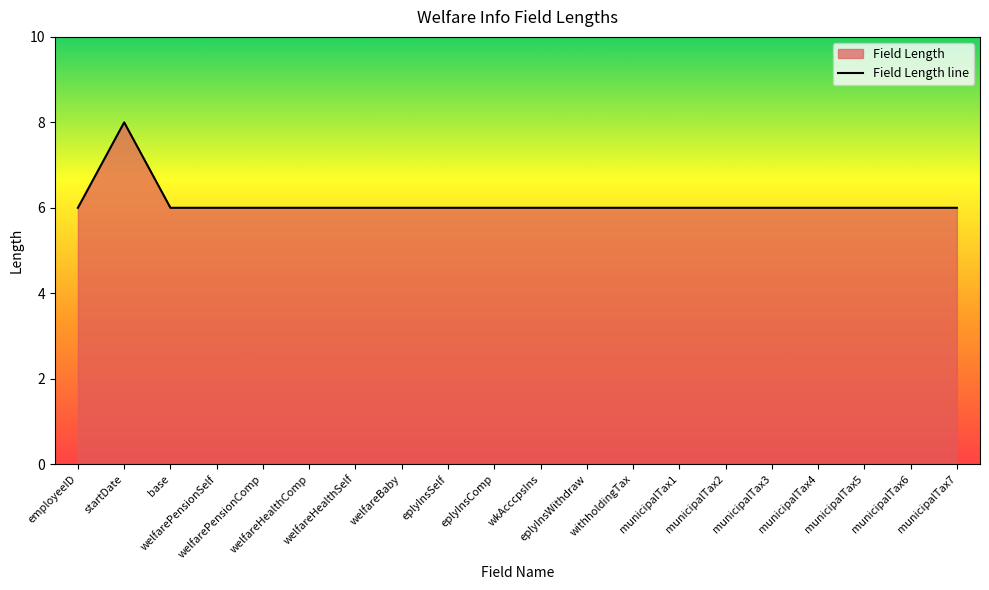

What is the value of the 11th point from the left?

6